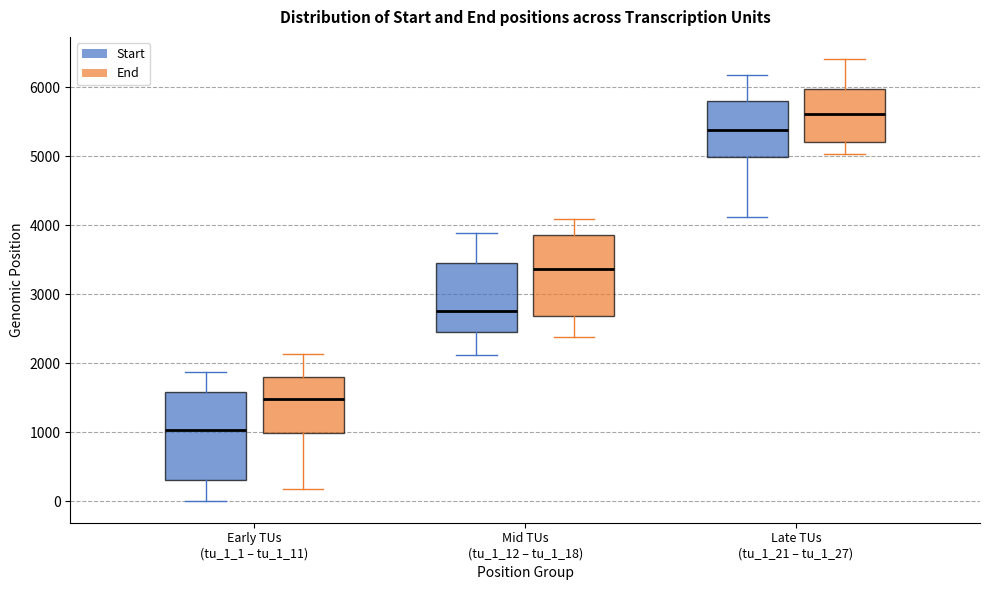

Which box has the highest median line?

Late TUs (tu_1_21 – tu_1_27) (End)